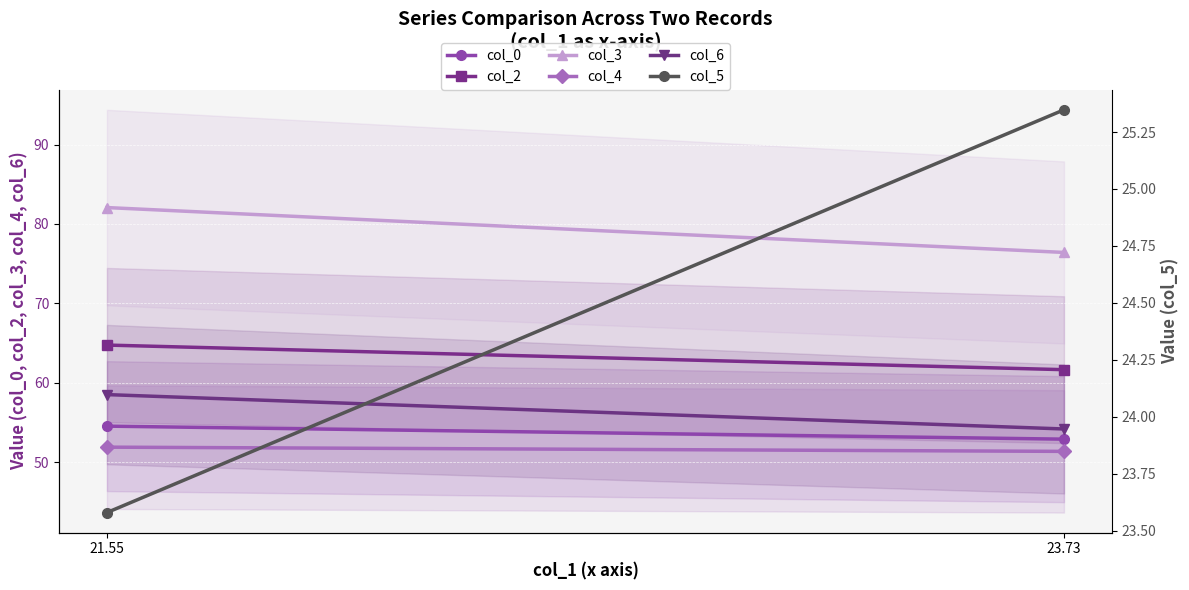

Between 23.73 and 21.55, which is larger?

21.55